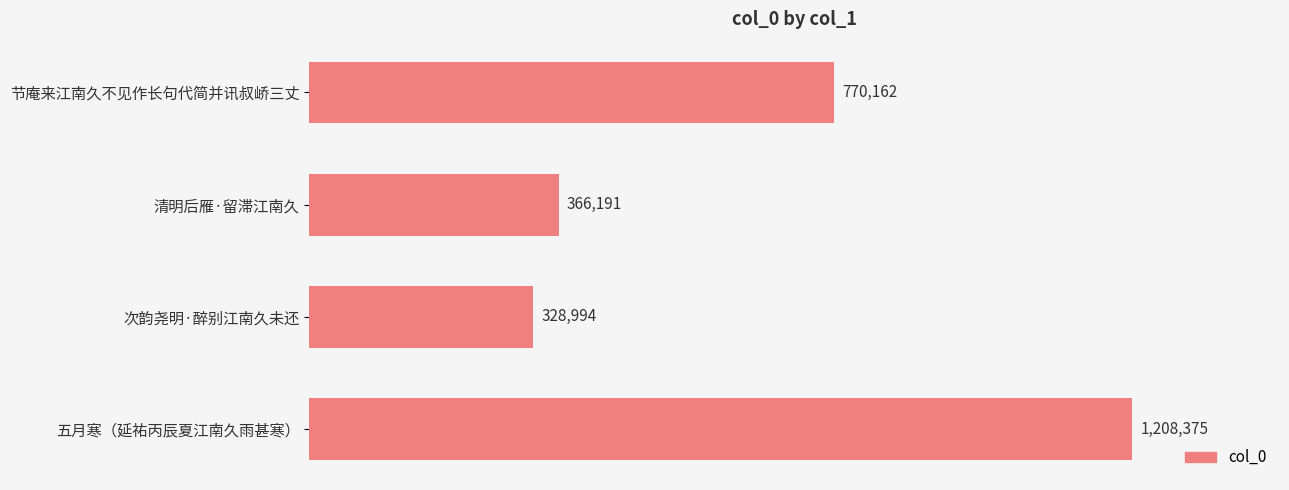

What is the greatest value displayed?

1208375